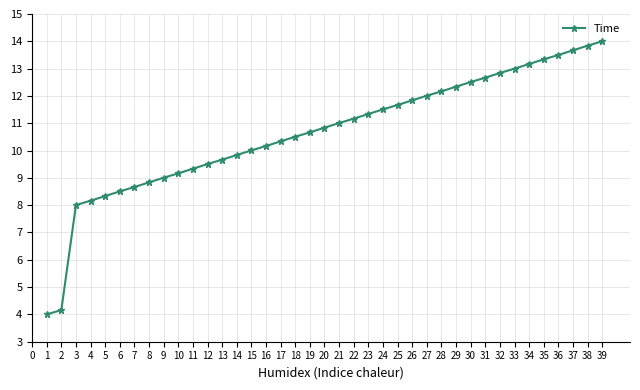

True or false: there are more than 0 points higher than both neighbors.

False